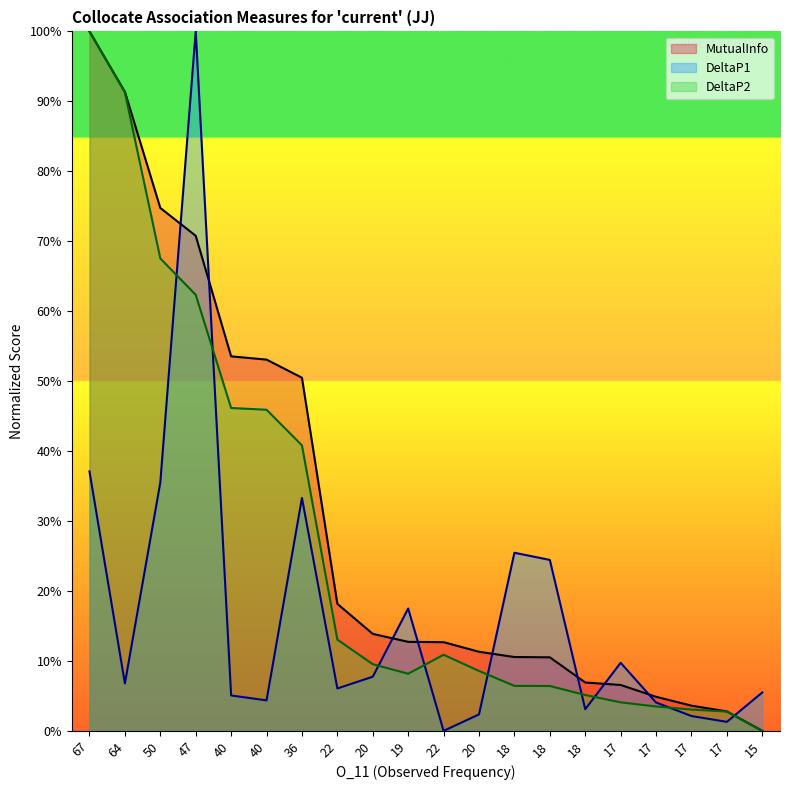

What is the sum of the MutualInfo values at 20 and 18?

0.2